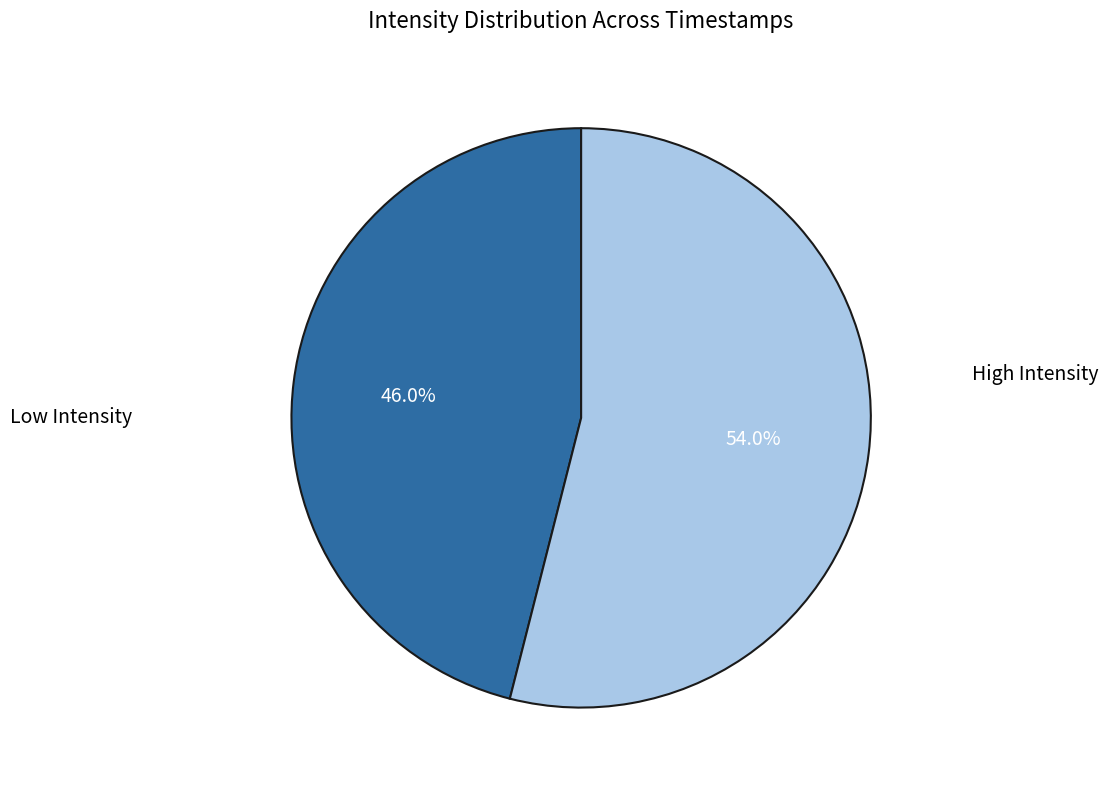

Is there any slice that represents more than half of the pie?

Yes